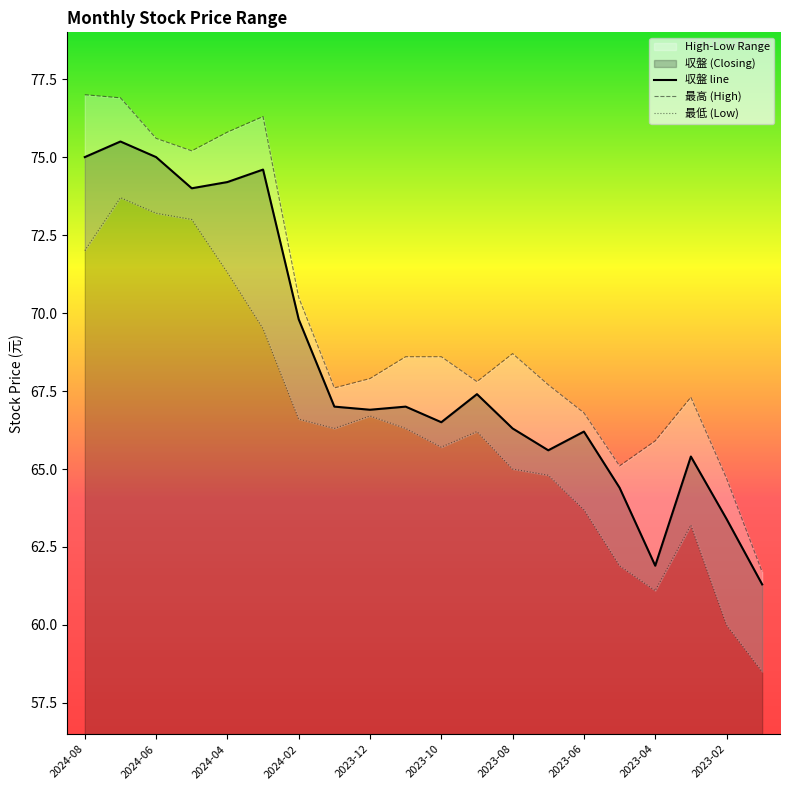

Count the number of data series in this chart.

3